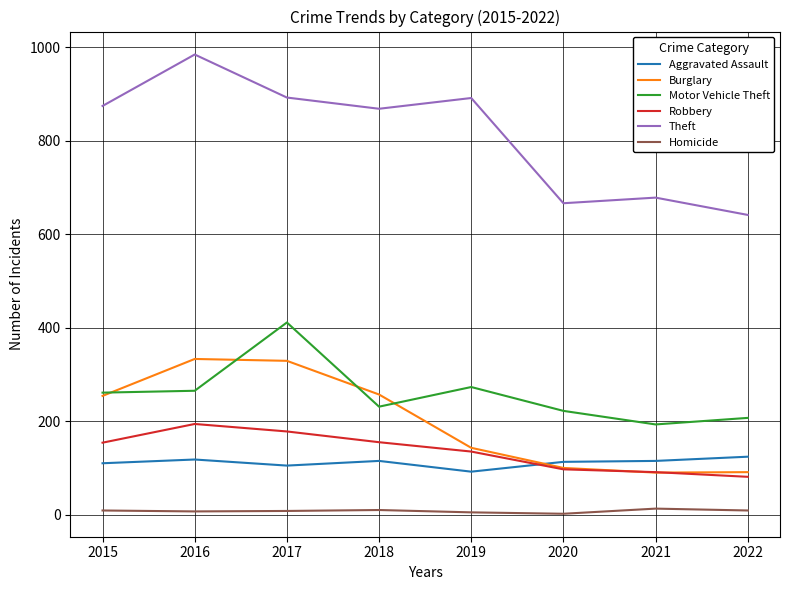

Does the chart have visible grid lines?

Yes